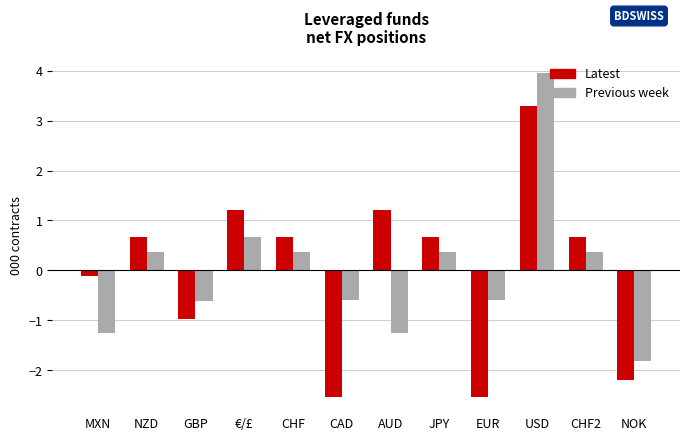

What is the maximum value shown in the chart?

4.0